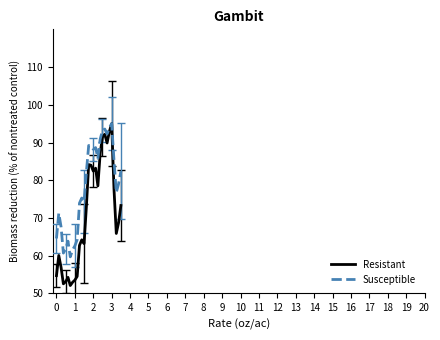

True or false: Susceptible has more than 1 points higher than both neighbors.

True